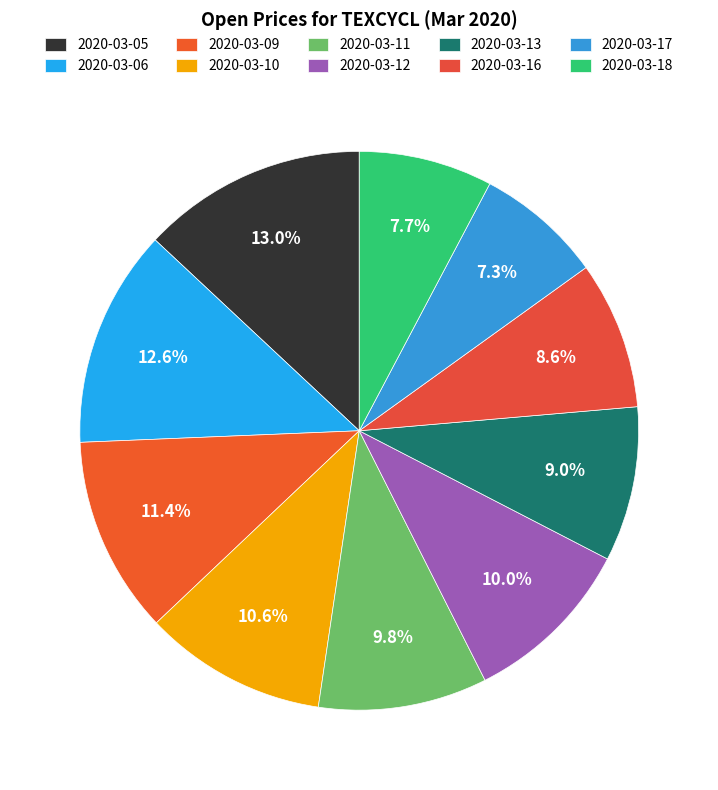

Combined, do 2020-03-06 and 2020-03-17 account for over 50%?

No